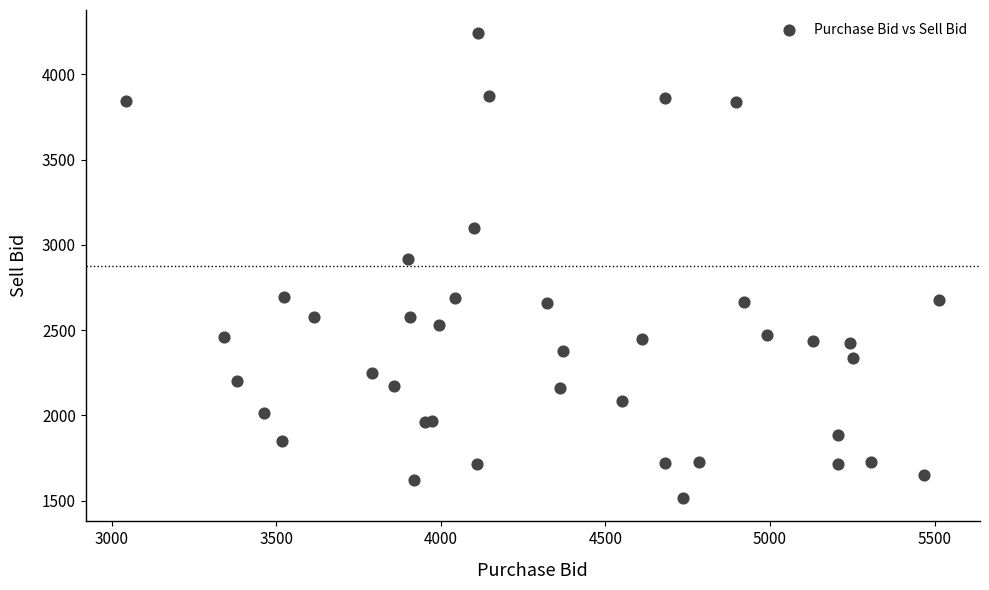

What Y value in the scatter plot is closest to 2877?

2914.3